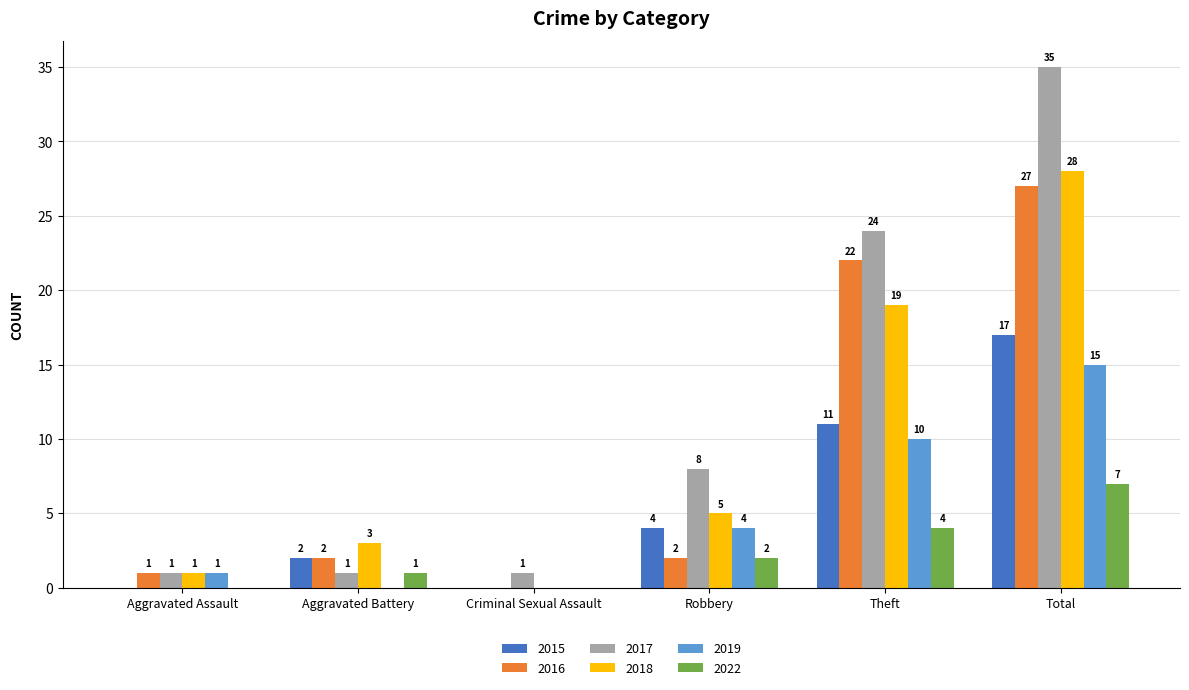

What is the sum of the 2015 values at Theft and Aggravated Battery?

13